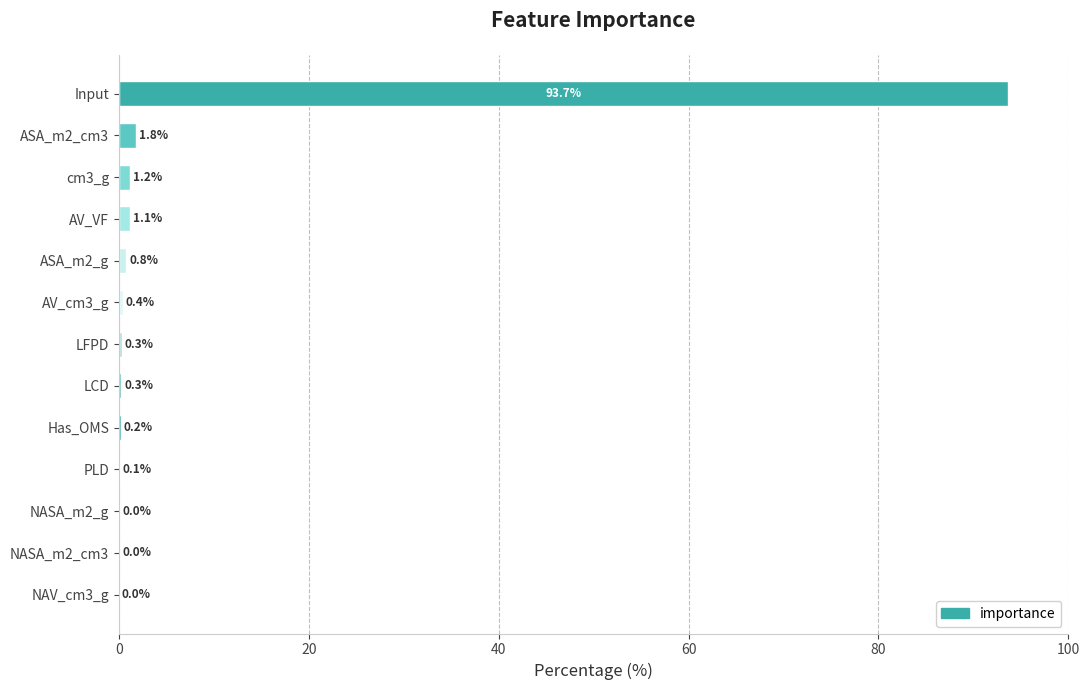

Are the bars grouped side by side (vs. stacked)?

No